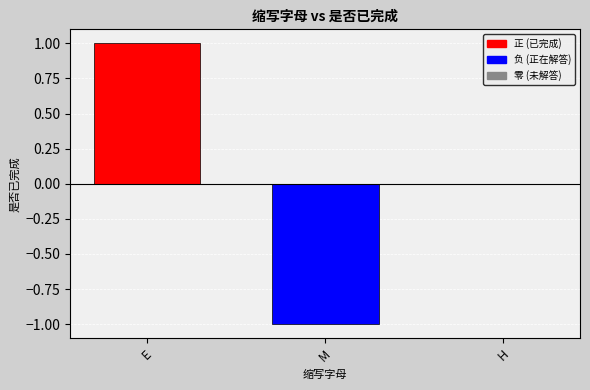

Which category has the highest value across all series?

E